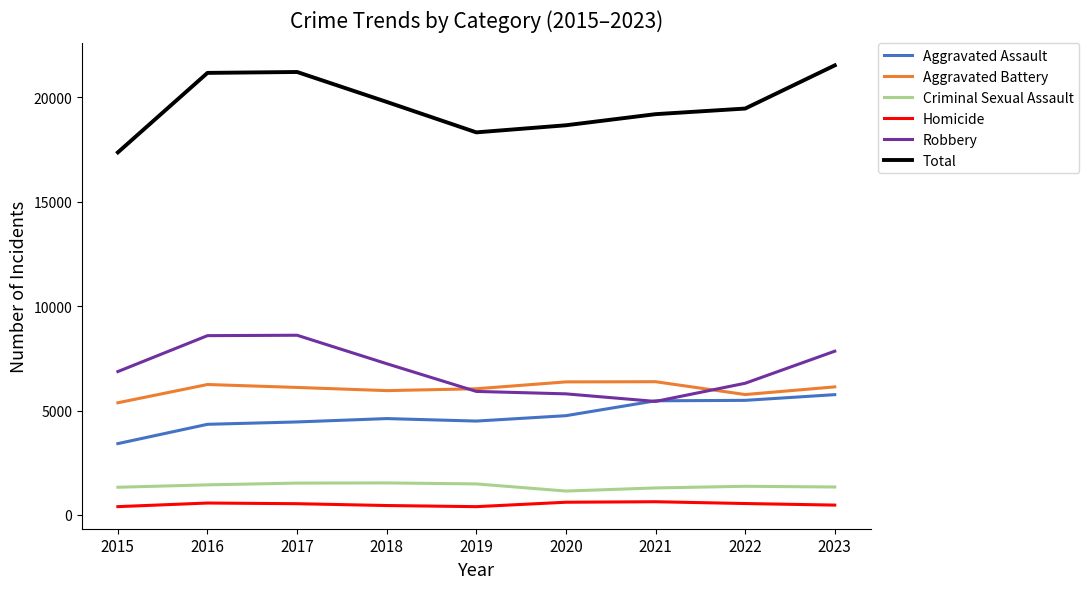

What is the difference between the maximum and minimum values in the Criminal Sexual Assault series?

389